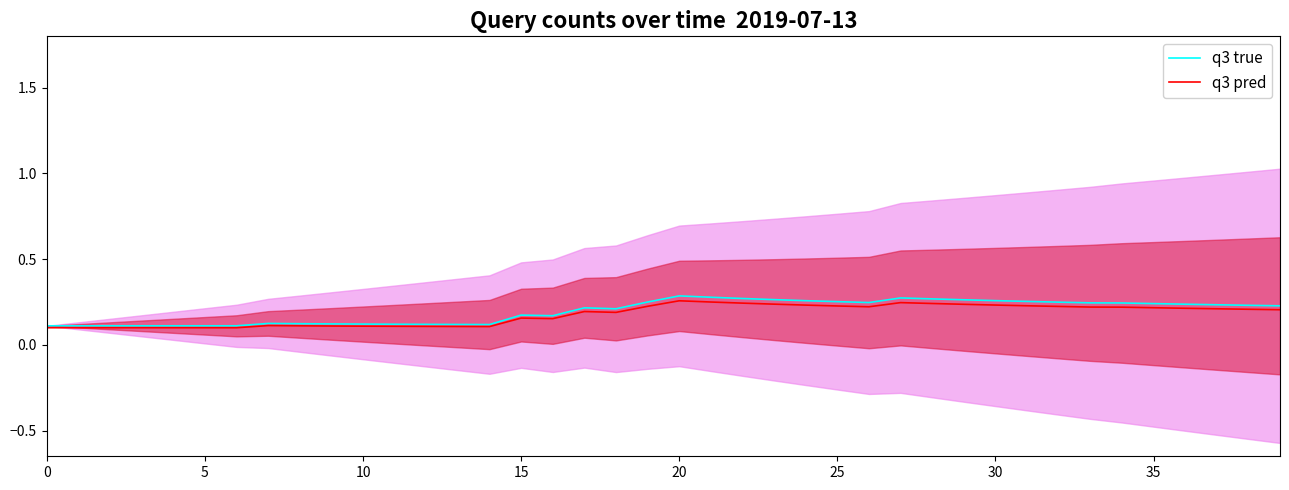

True or false: q3 true has more than 0 interior local peaks.

True